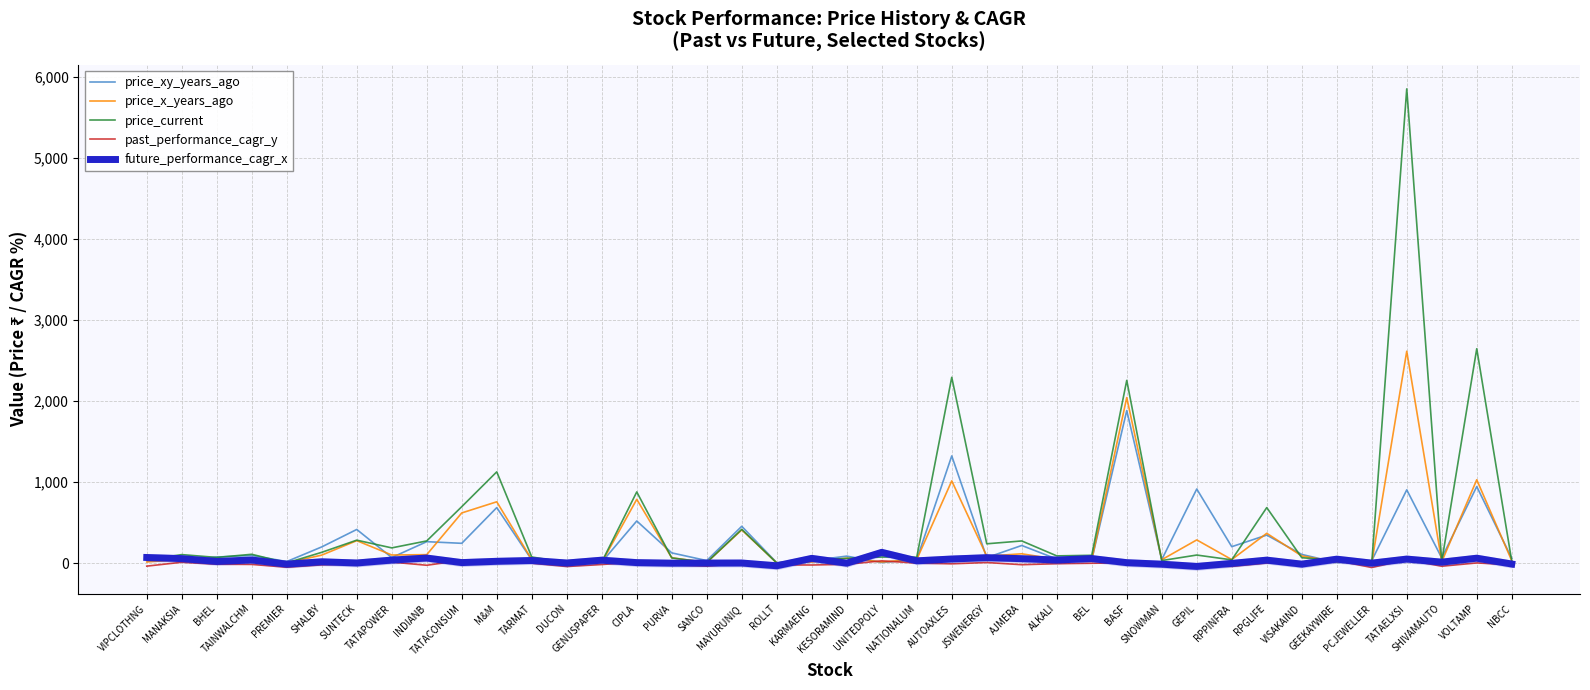

Is it true that price_x_years_ago equals 3.2 at ROLLT?

False